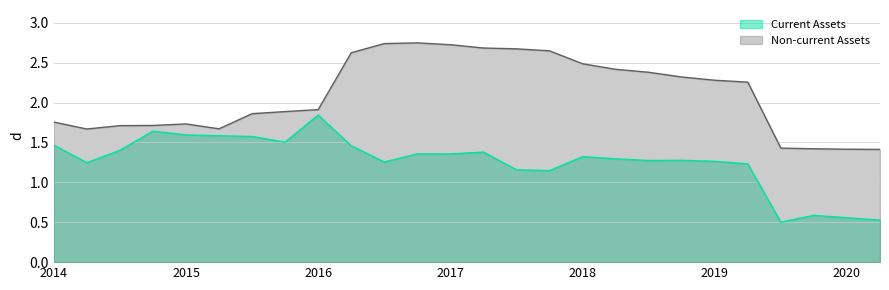

In Current Assets, how many points are higher than both neighbors (excluding endpoints)?

7